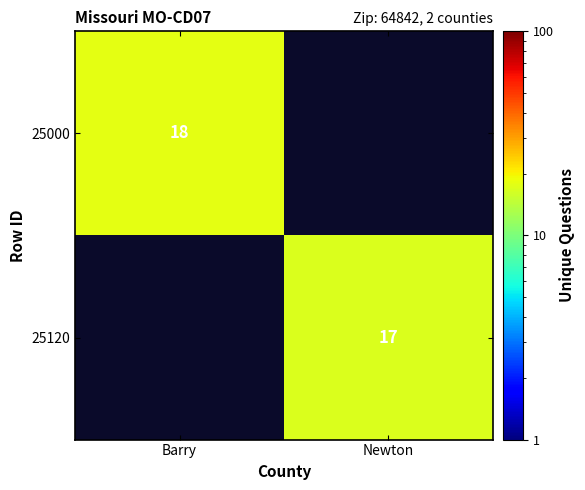

The 25120 series shows 24 at Newton. True or false?

False